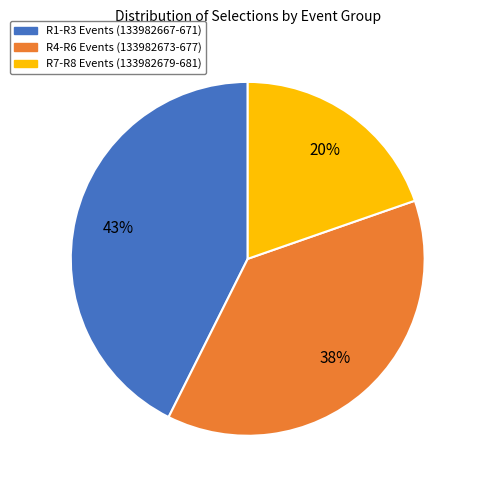

Does any single category account for the majority?

No